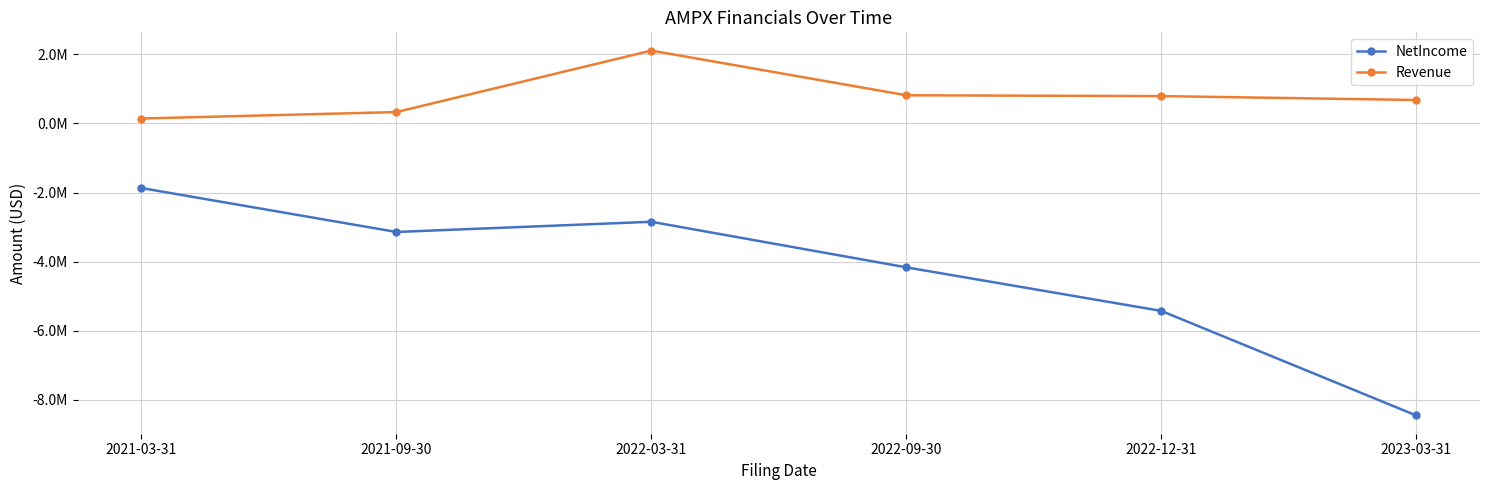

Between 2022-03-31 and 2022-09-30, which series saw the biggest shift?

NetIncome